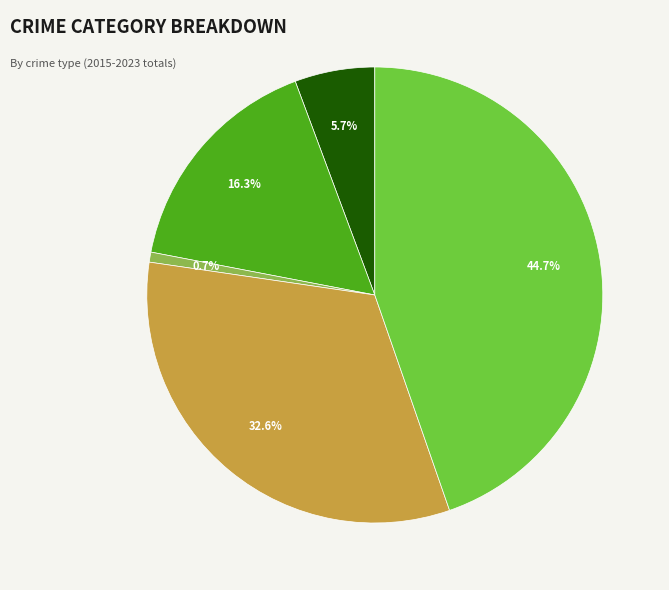

Is there any slice that represents more than half of the pie?

No